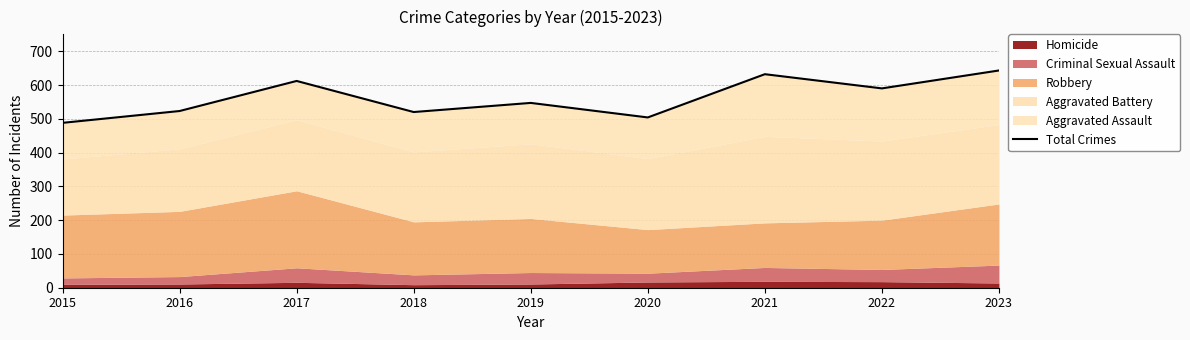

Reading left to right, what are all the values shown in this chart?

488	523	612	520	547	504	632	590	643